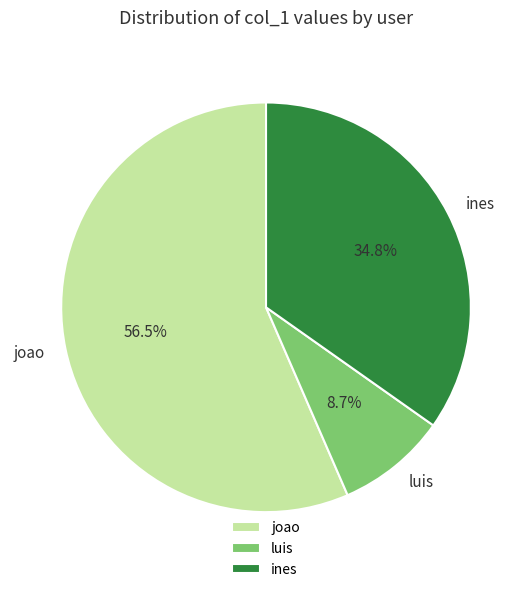

Which category has the biggest portion of the pie?

joao